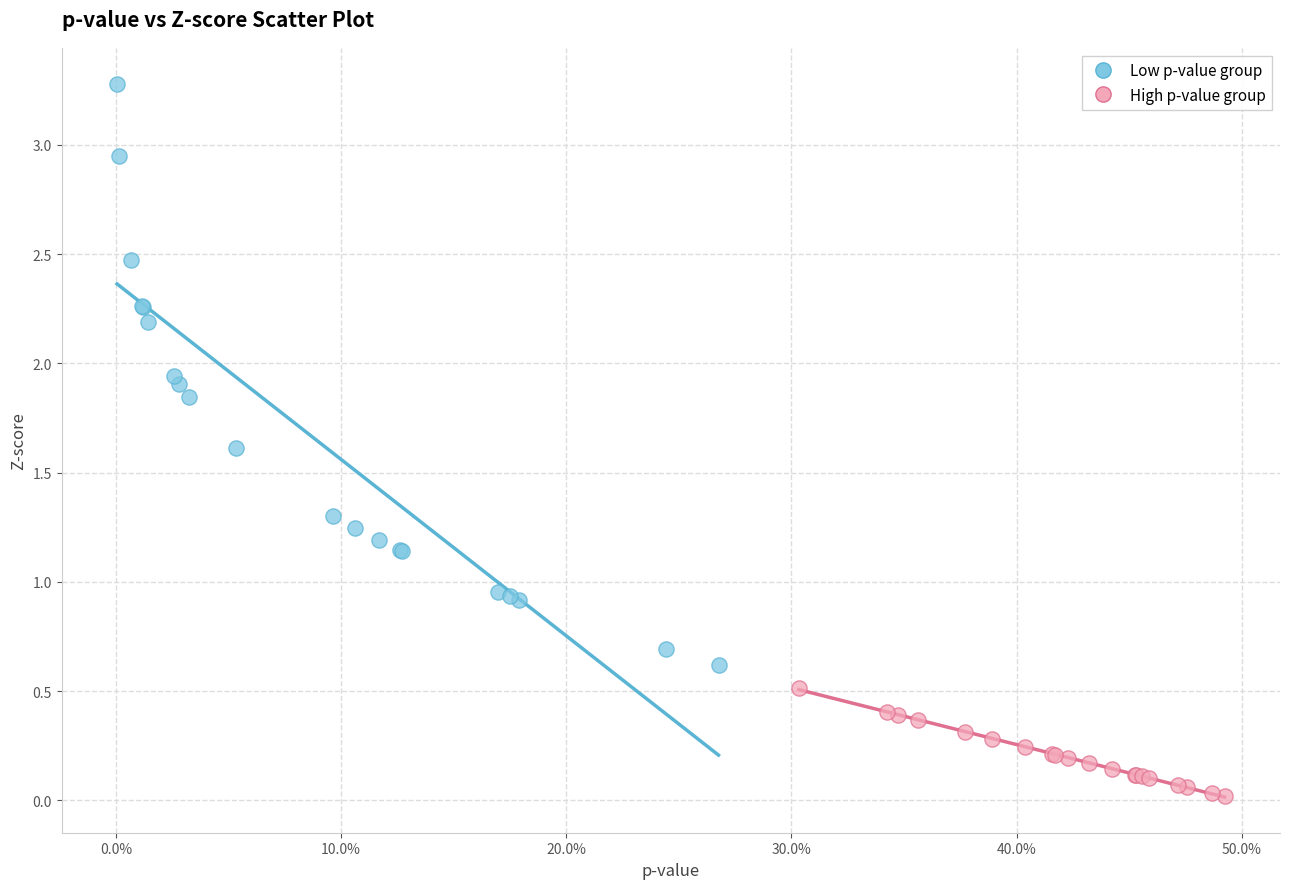

Which series reaches the maximum Y coordinate?

Low p-value group